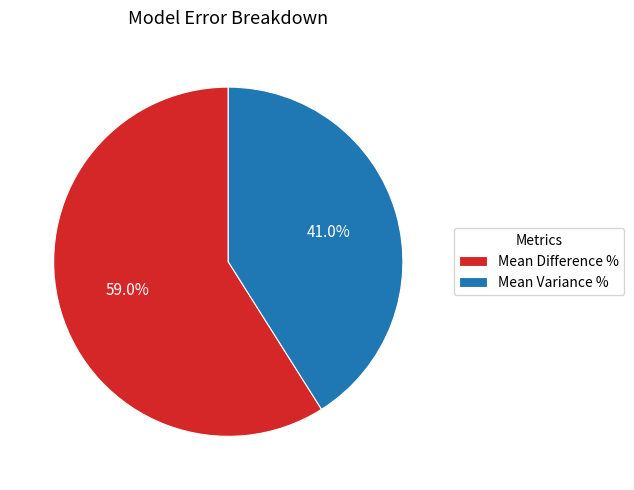

Count the number of slices in the pie.

2